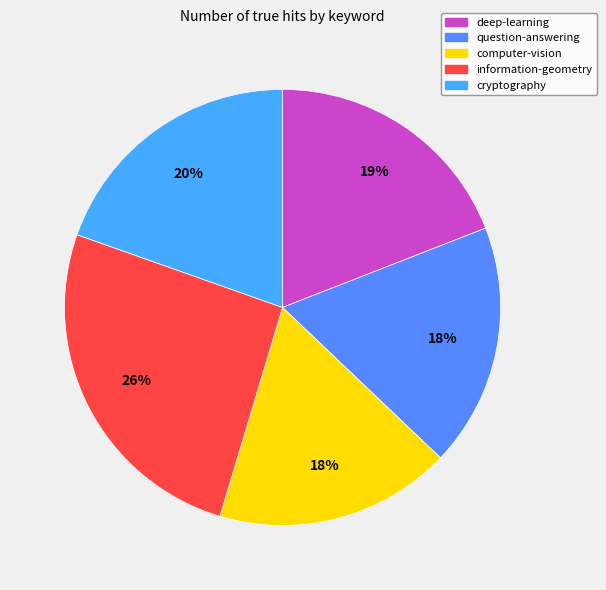

Count the number of slices in the pie.

5